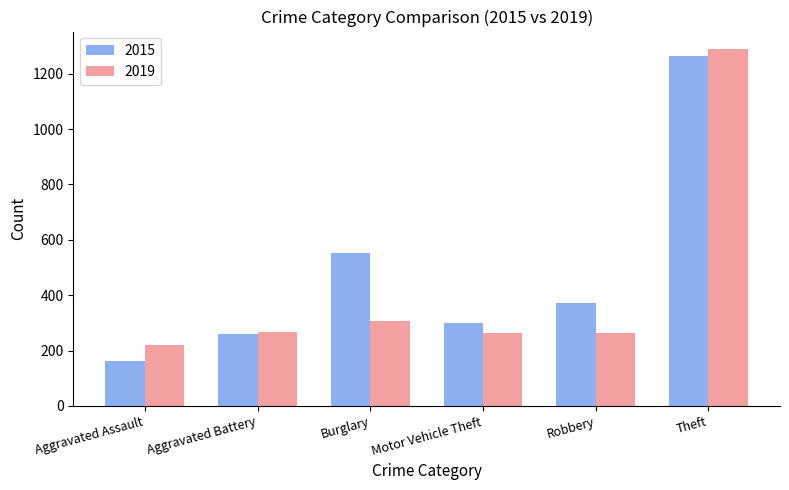

Which series has the largest range (max minus min)?

2015